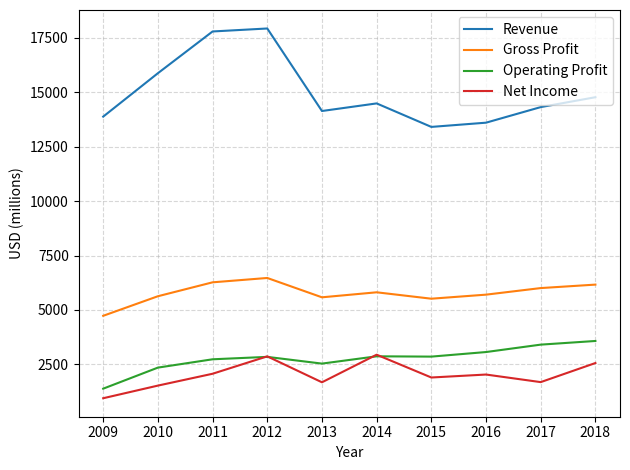

What is the difference between the second highest and second lowest values in the Operating Profit series?

1055